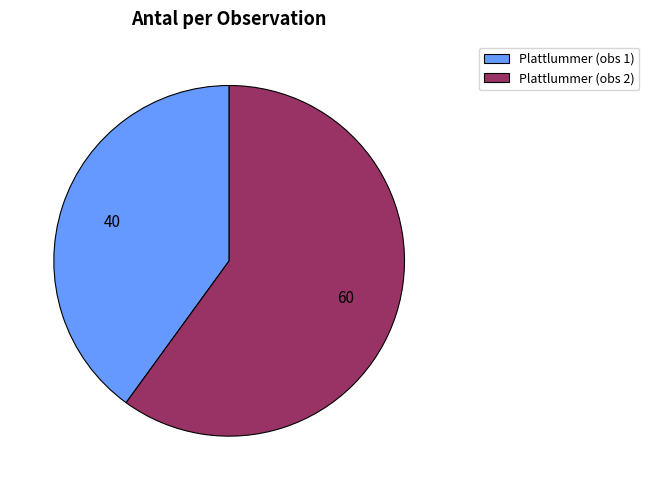

Is there any slice that represents more than half of the pie?

Yes